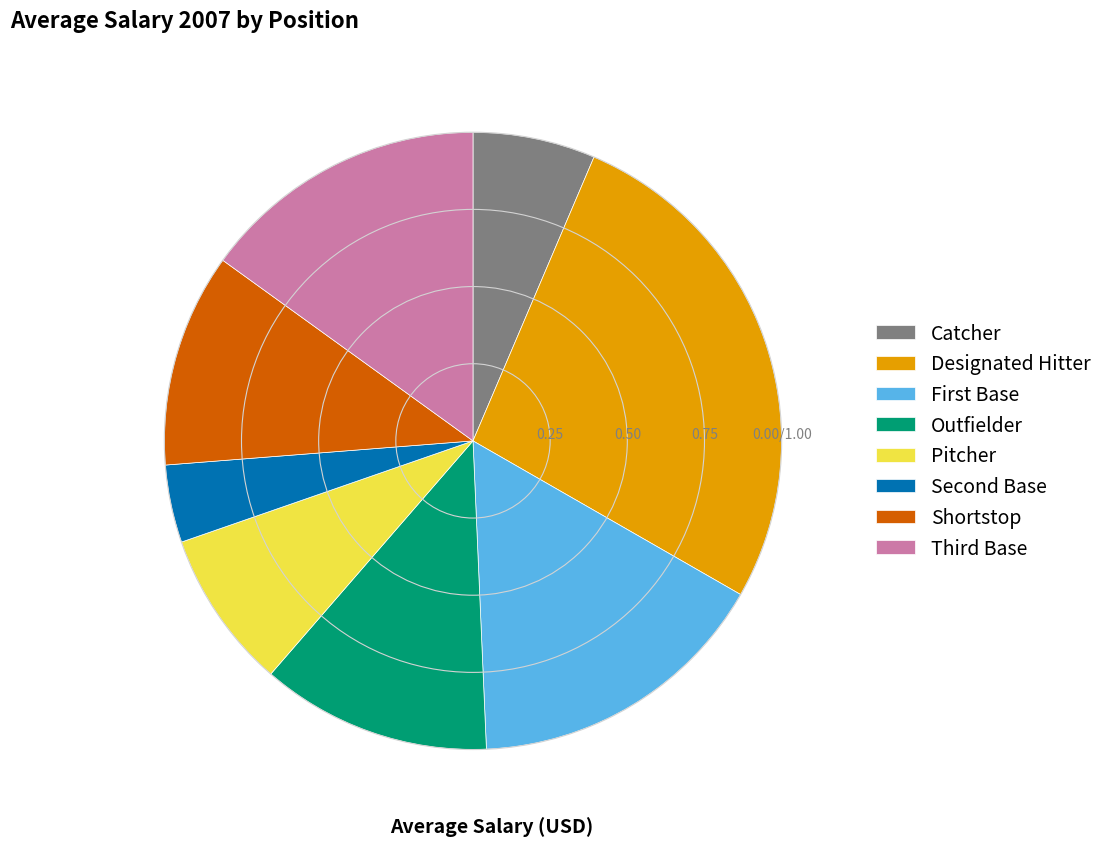

What is the ratio of the value at Outfielder to the value at Pitcher?

1.5